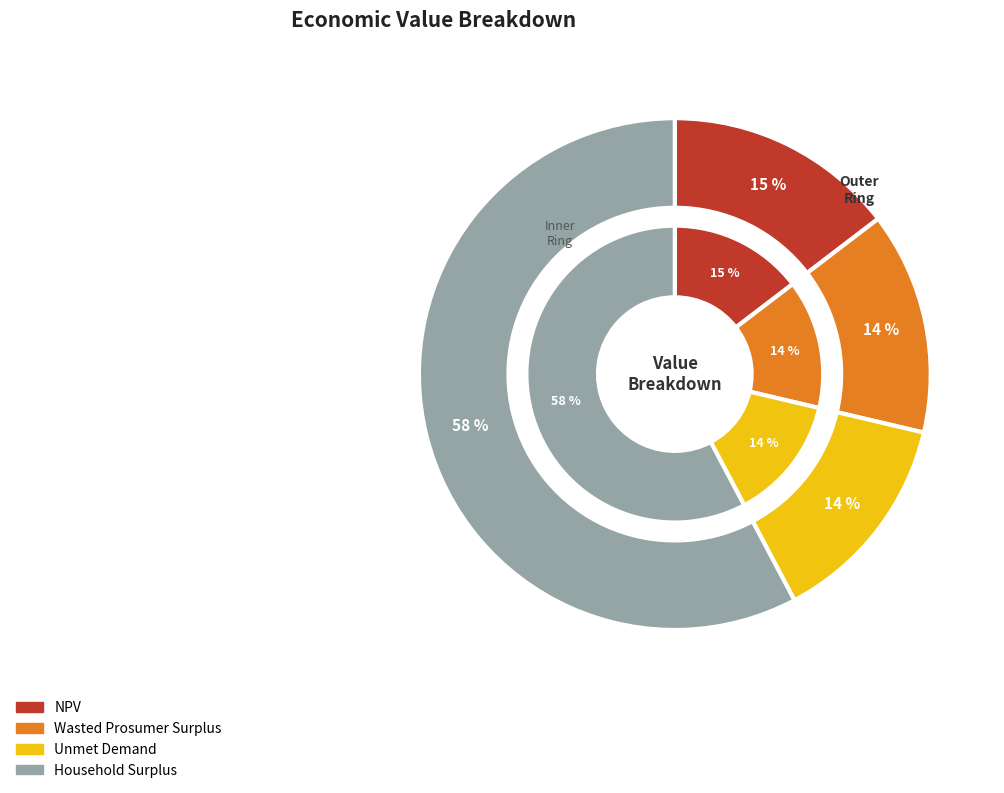

What is the smallest slice in the pie chart?

Unmet Demand